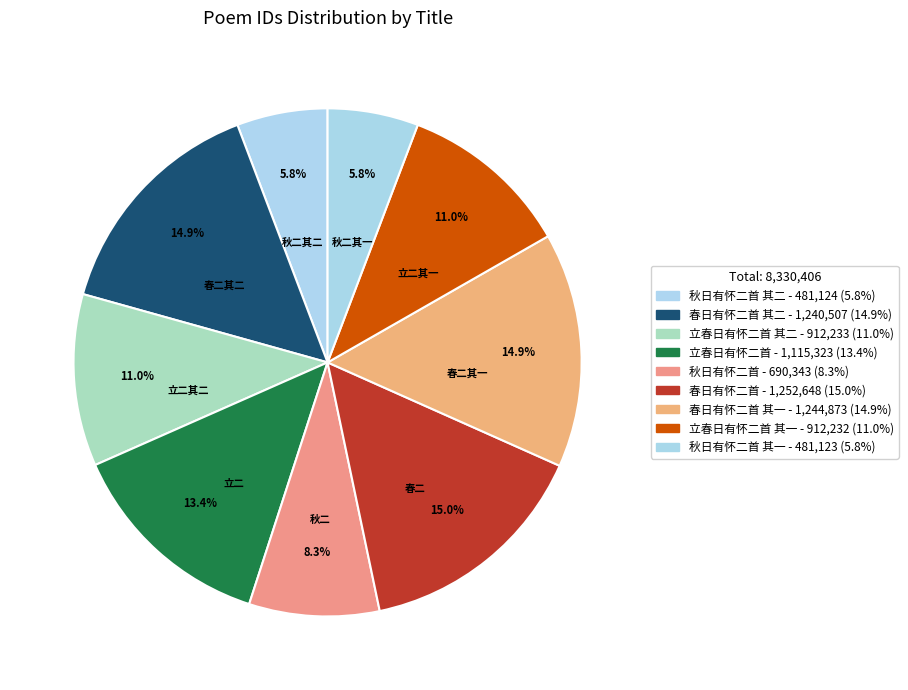

Count the number of slices in the pie.

9